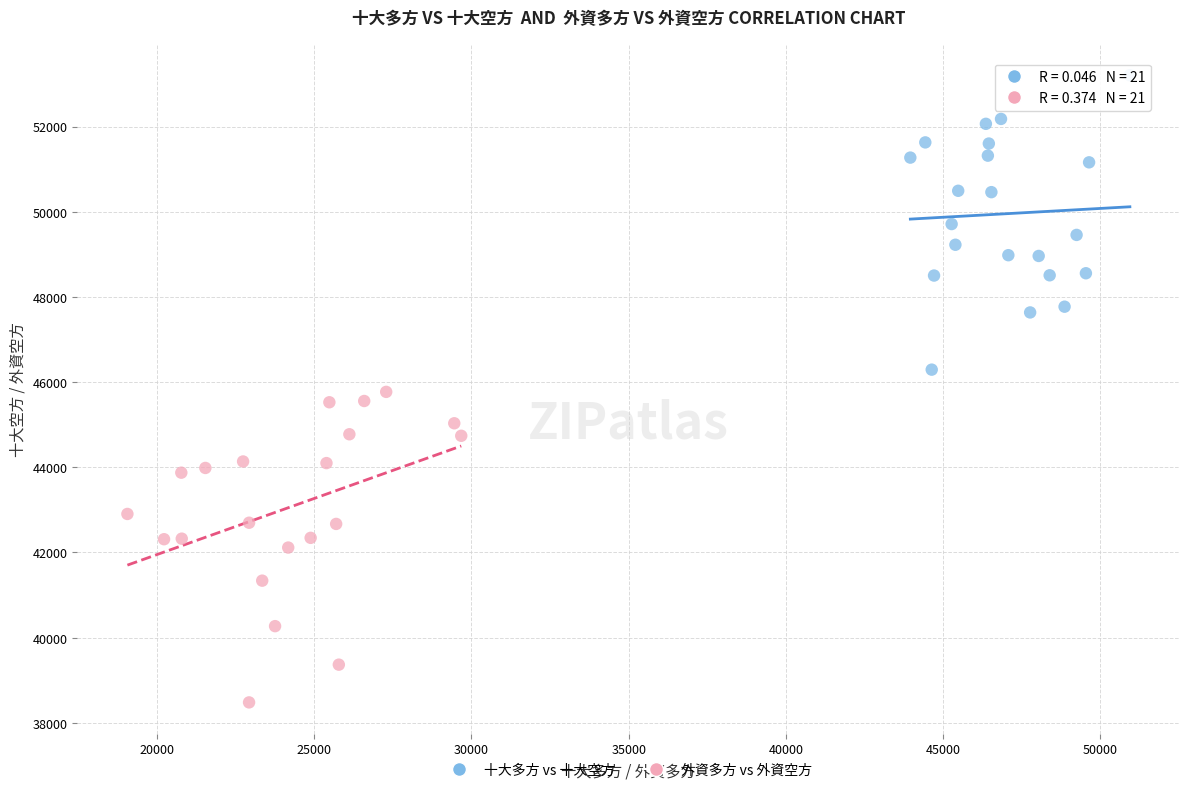

Which series has the widest spread of Y values?

外資多方 vs 外資空方